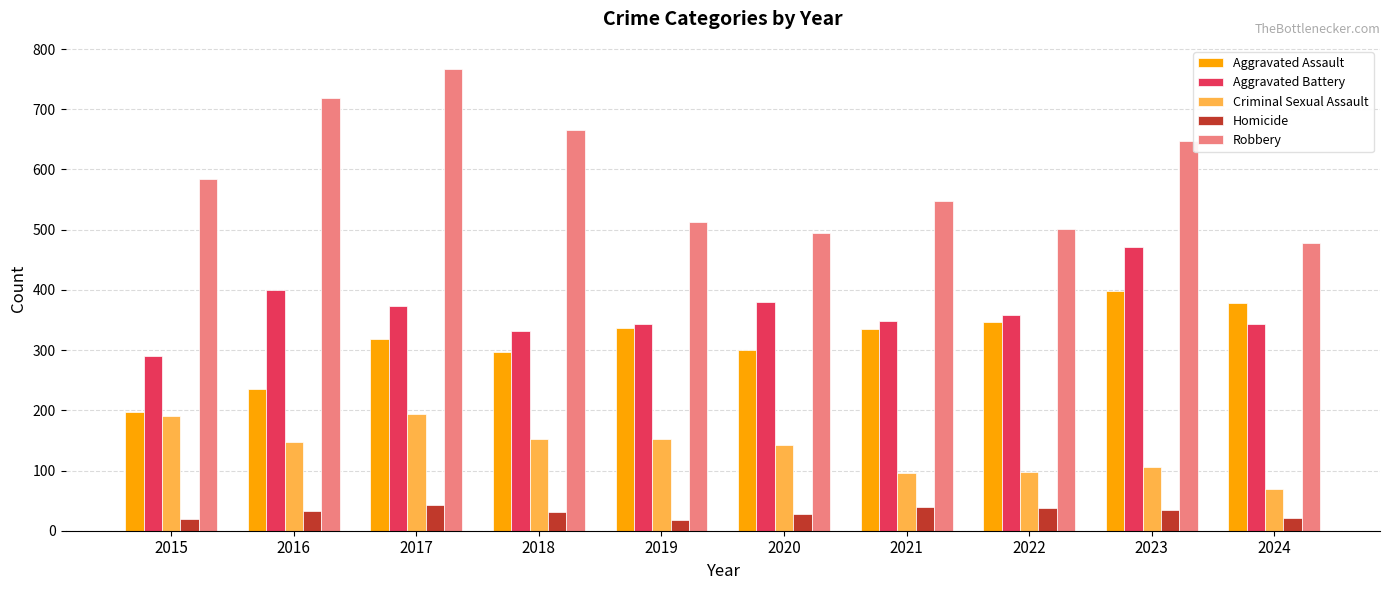

How many bars are there in total?

50